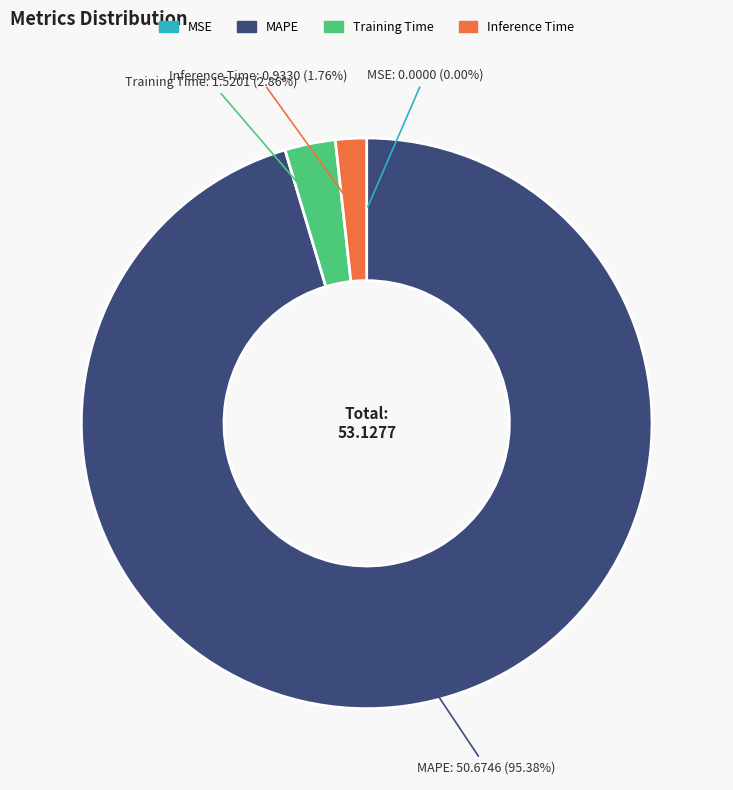

What percentage do Inference Time and Training Time together represent?

4.6%